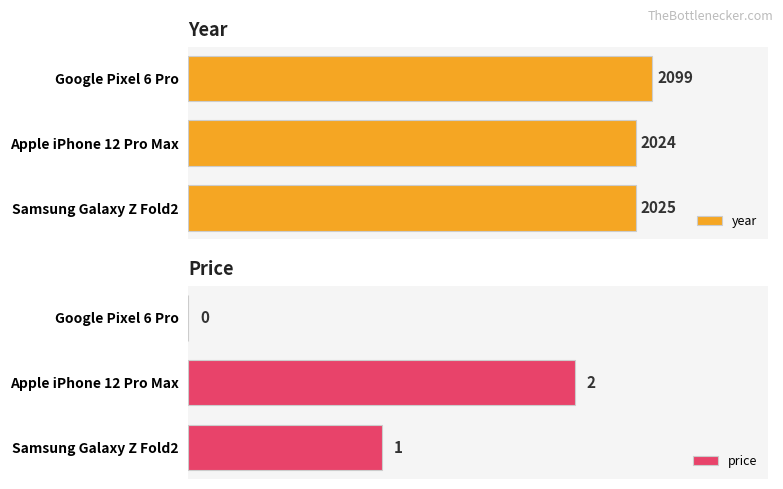

At which label is year closest to 2061?

Samsung Galaxy Z Fold2